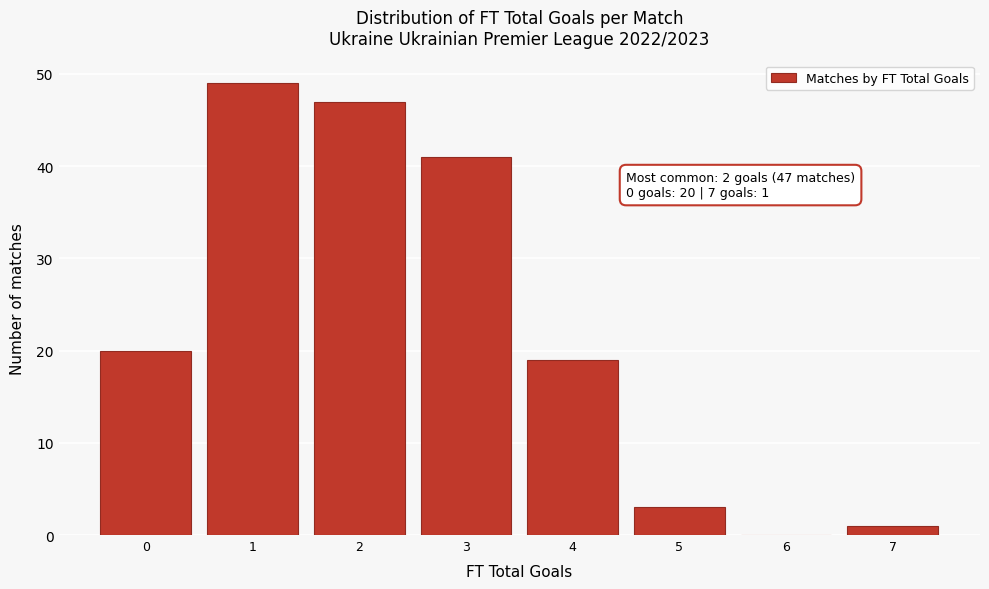

Reading right to left, list all the values displayed in this chart.

7=1	6=0	5=3	4=19	3=41	2=47	1=49	0=20